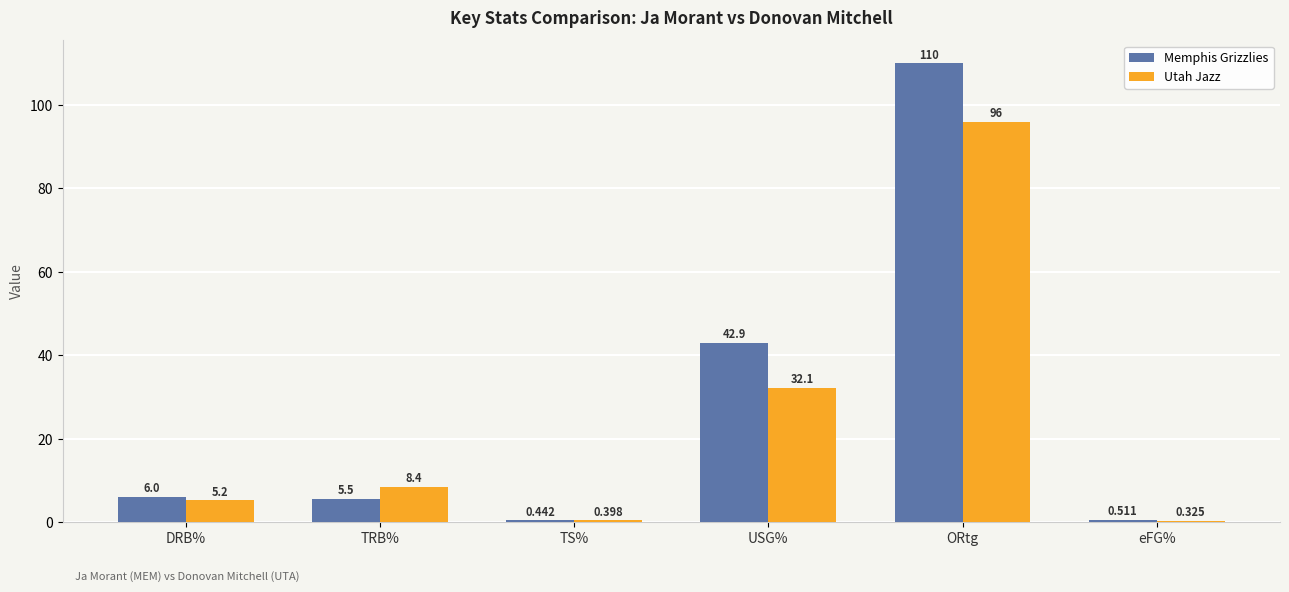

How many distinct data groups are displayed?

2